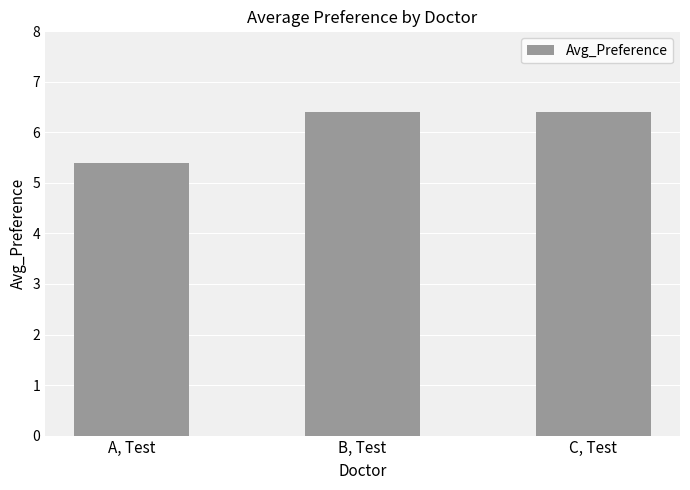

Where is the data nearest to the value 5?

A, Test